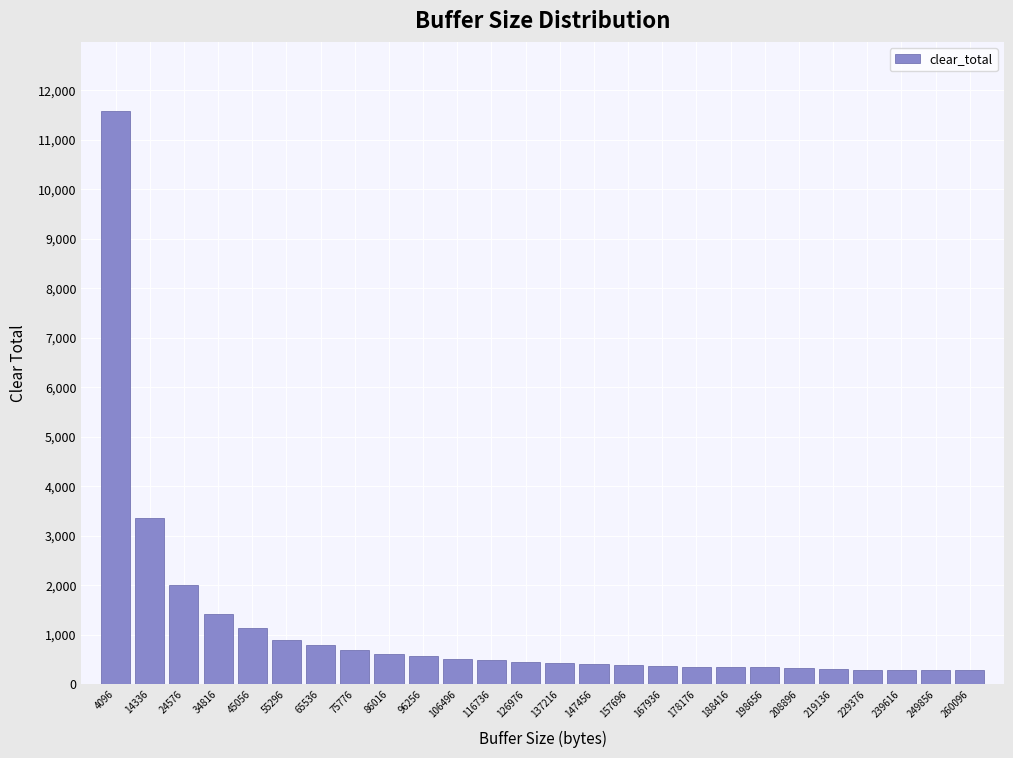

What is the sum of the values at 219136 and 45056?

1449